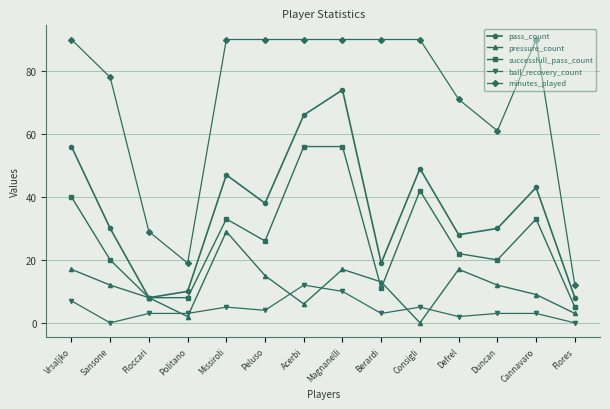

How many values in the pass_count series are below 38?

7